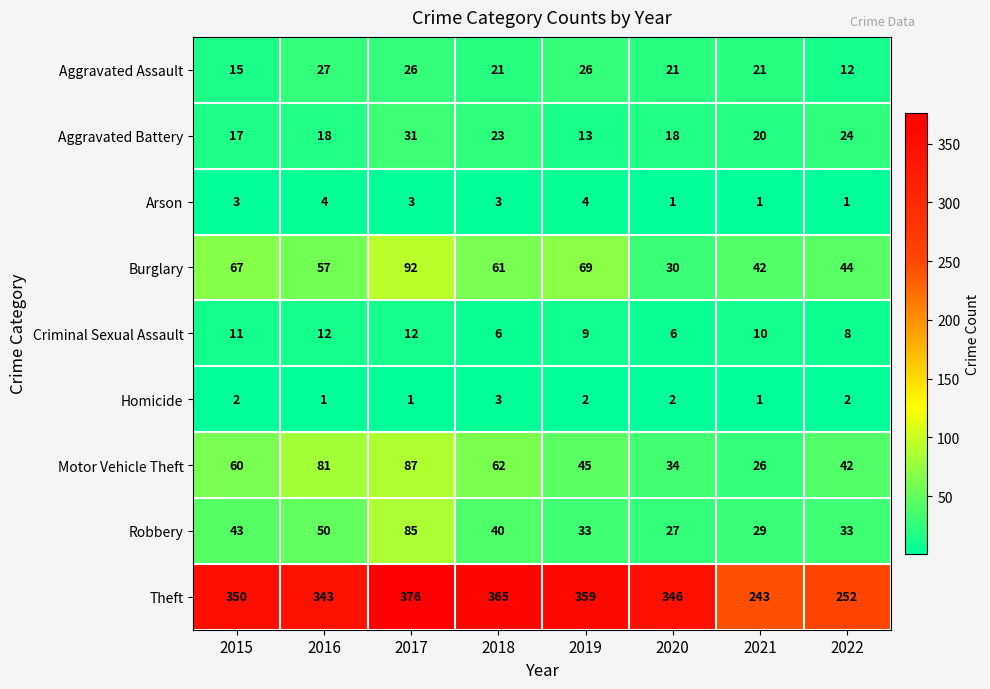

Which series changed the most between 2017 and 2022?

Theft